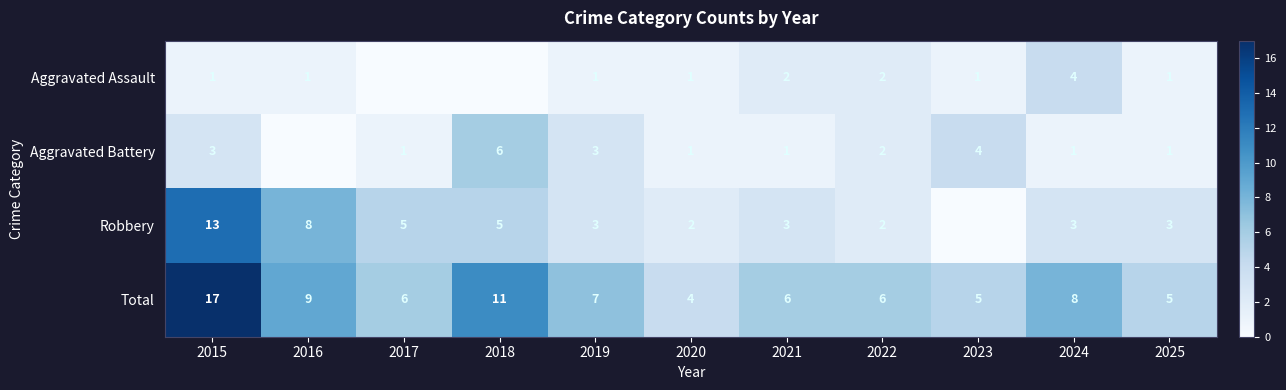

Which category has the lowest value in the Total series?

2020